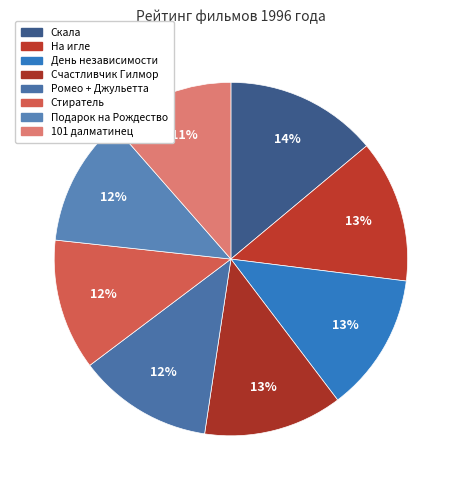

Count the number of slices in the pie.

8